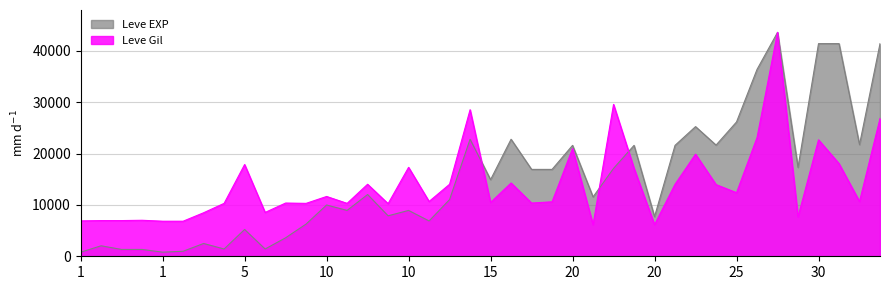

List the series in order of their peak value, highest first.

Leve EXP, Leve Gil